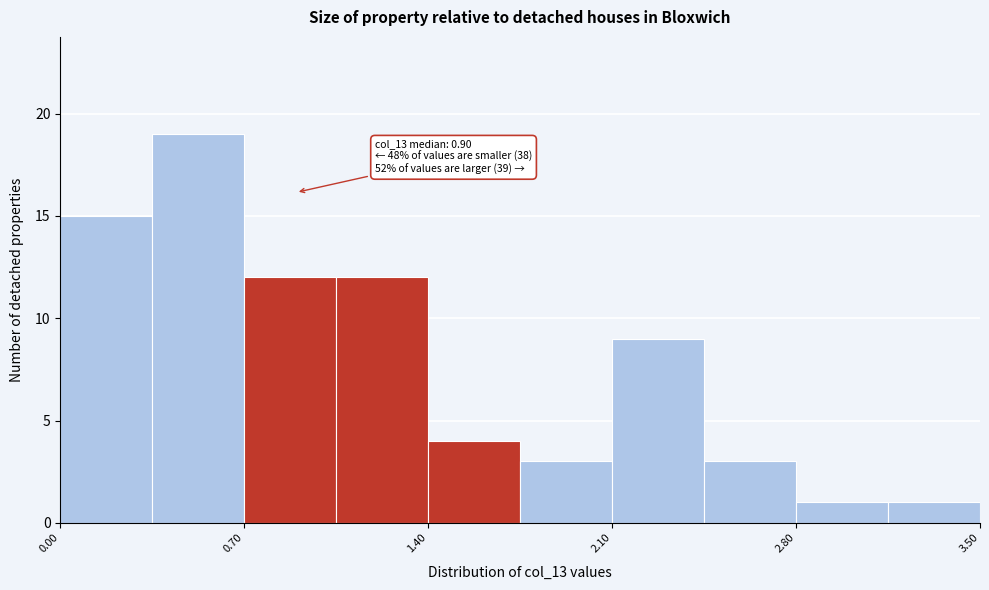

Around what value on the x-axis is the tallest bar? Give the approximate position of its centre, as read against the axis.

0.5